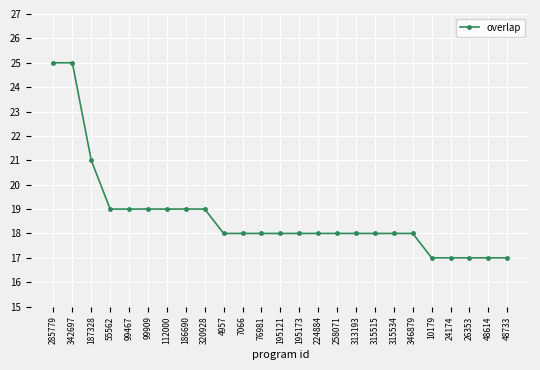

The chart shows a value of 30 at 224884. True or false?

False